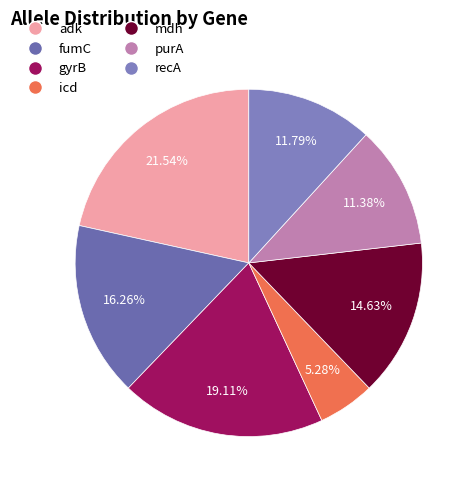

What percentage is the icd slice, to the nearest percent?

5%